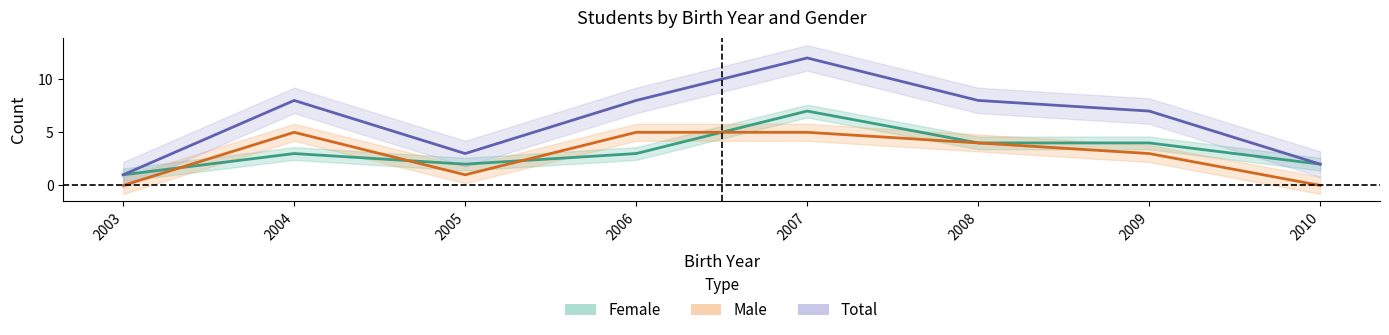

Rank the series by their maximum value, from highest to lowest.

Total, Female, Male